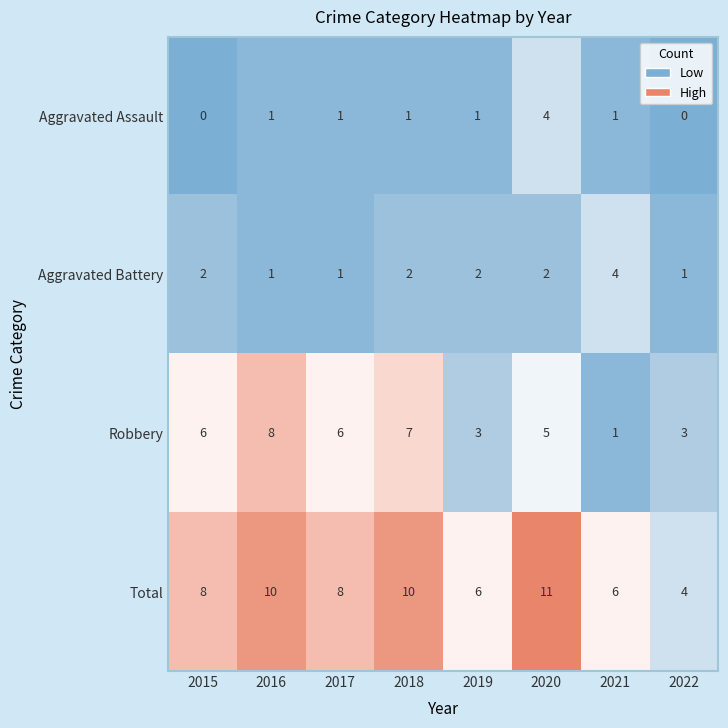

Between 2019 and 2020, which series saw the biggest shift?

Total